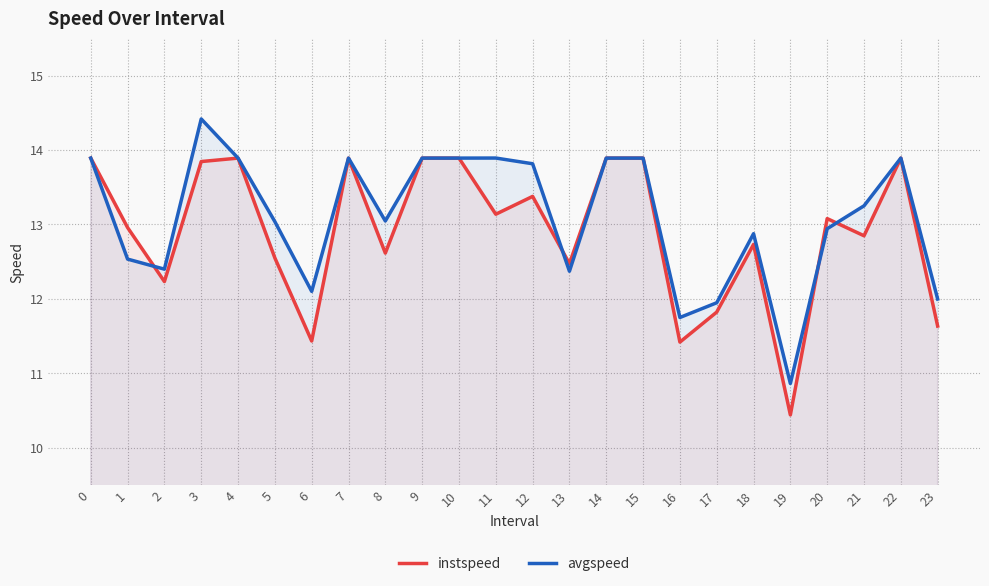

Is it true that instspeed equals 17.7 at 23?

False